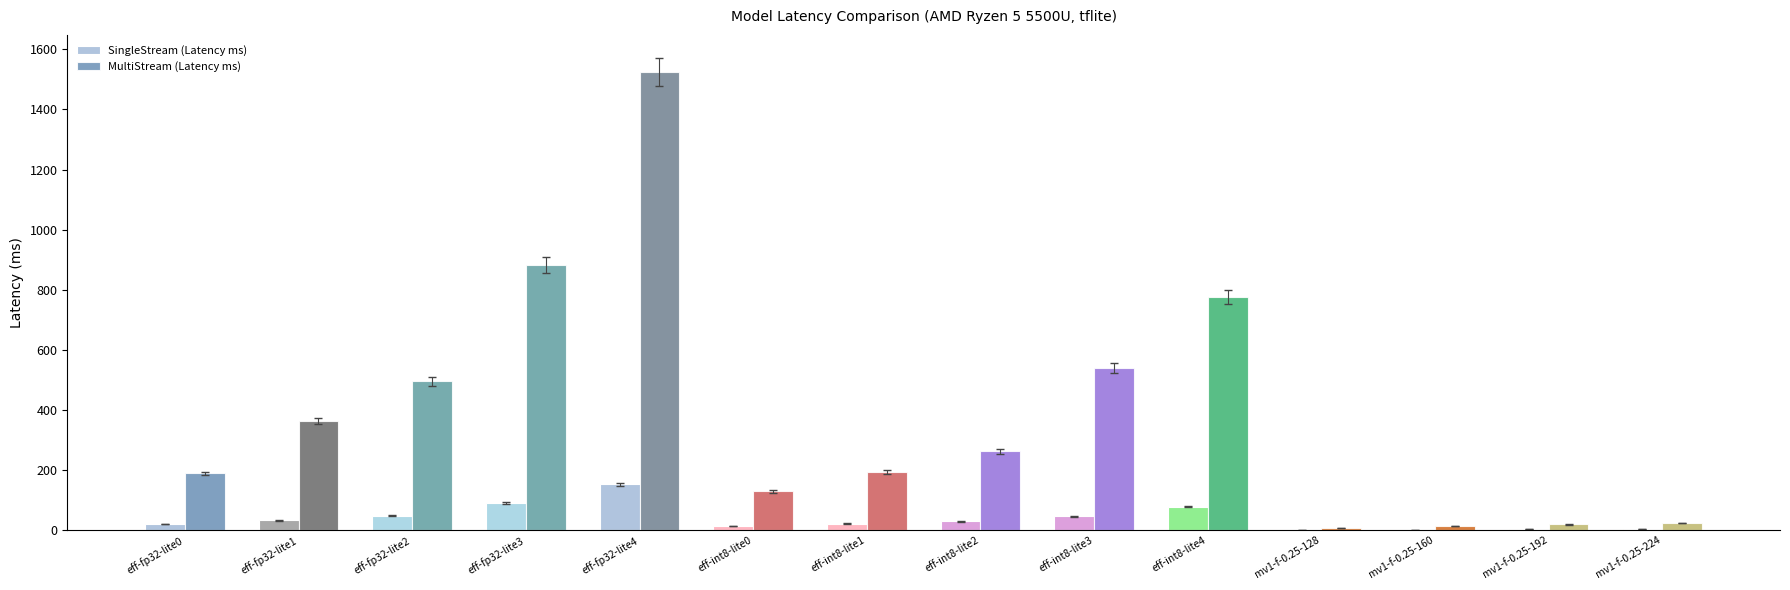

What is the sum of all MultiStream (Latency ms) values?

5417.7